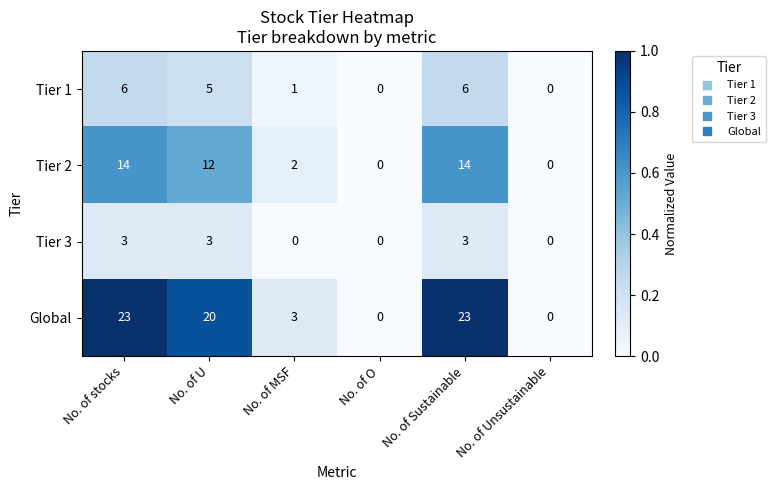

Where does the Global series first go above 20?

No. of stocks